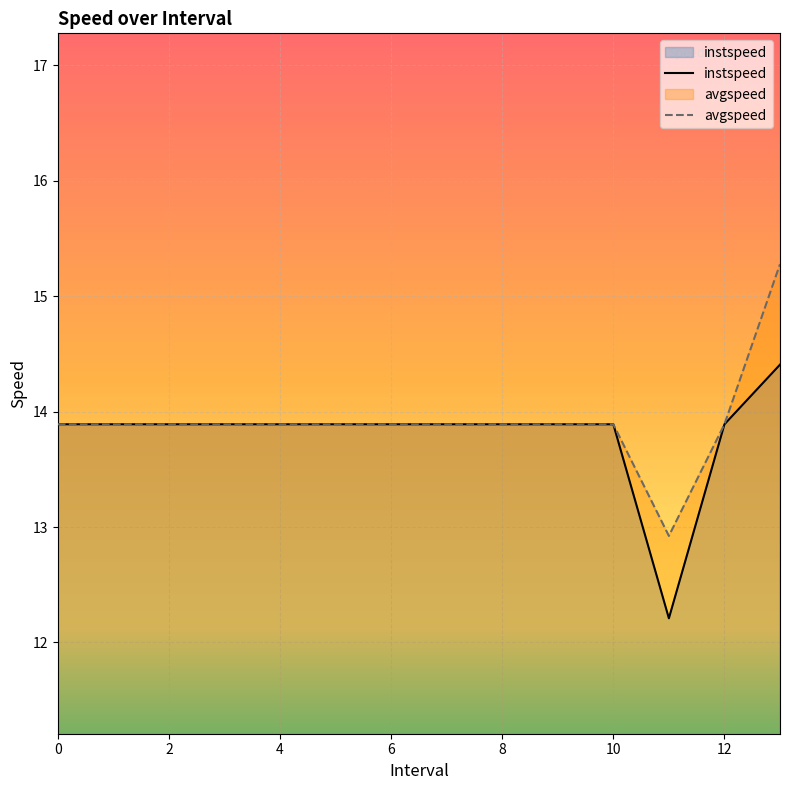

At which label is instspeed closest to 13?

11.0